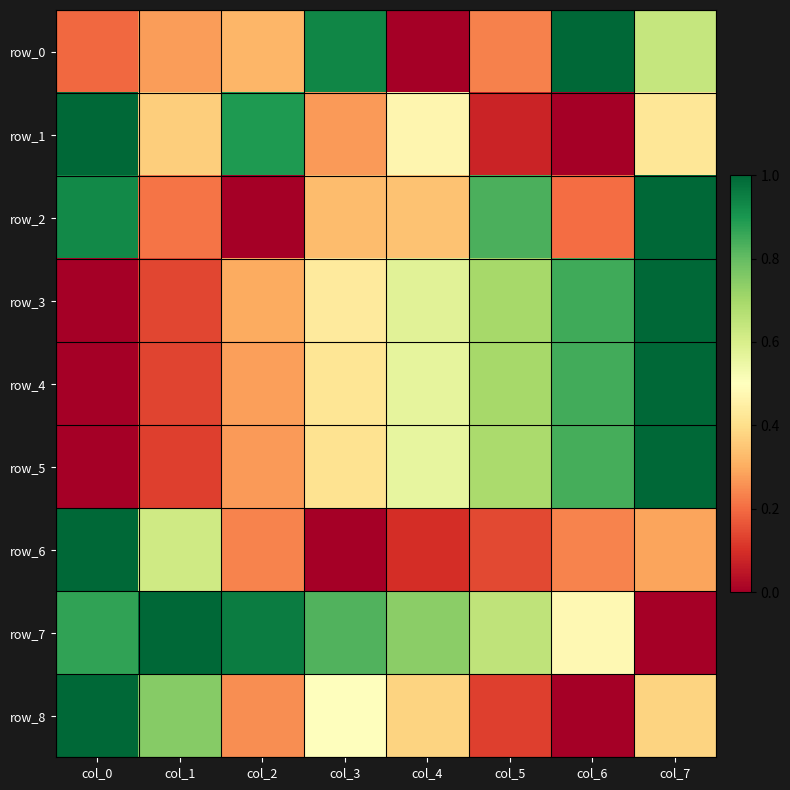

Reading right to left, extract all data points from this chart.

row_0: 0.6	1.0	0.2	0.0	0.9	0.3	0.3	0.2
row_1: 0.4	0.0	0.1	0.5	0.3	0.9	0.4	1.0
row_2: 1.0	0.2	0.8	0.3	0.3	0.0	0.2	0.9
row_3: 1.0	0.8	0.7	0.6	0.4	0.3	0.1	0.0
row_4: 1.0	0.8	0.7	0.6	0.4	0.3	0.1	0.0
row_5: 1.0	0.8	0.7	0.6	0.4	0.3	0.1	0.0
row_6: 0.3	0.2	0.1	0.1	0.0	0.2	0.6	1.0
row_7: 0.0	0.5	0.7	0.7	0.8	1.0	1.0	0.9
row_8: 0.4	0.0	0.1	0.4	0.5	0.3	0.7	1.0